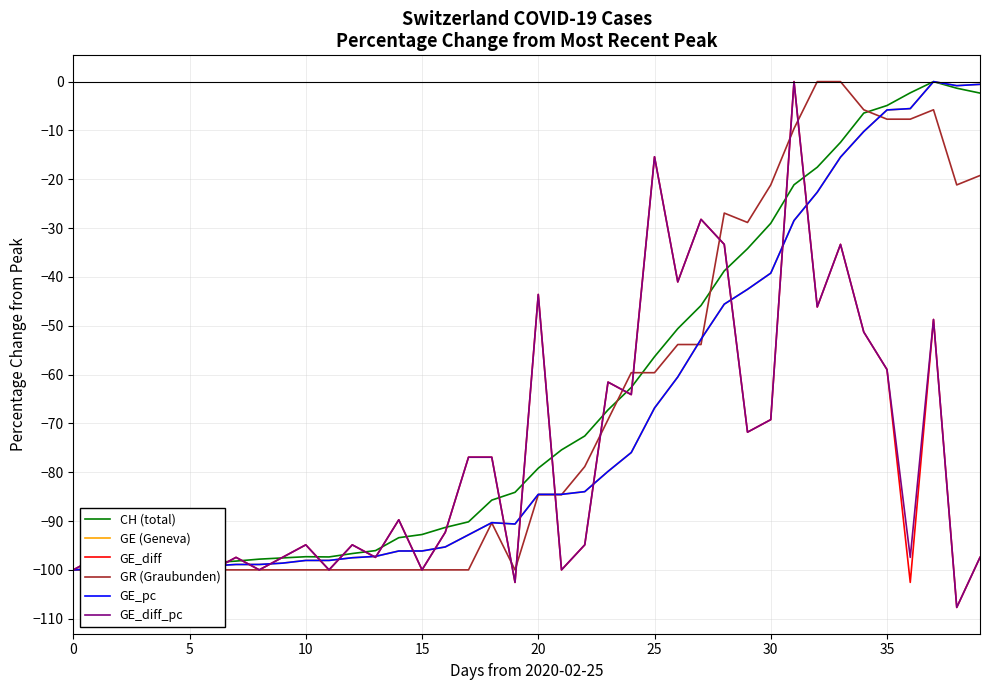

Between 10 and 16, which series saw the biggest shift?

CH (total)